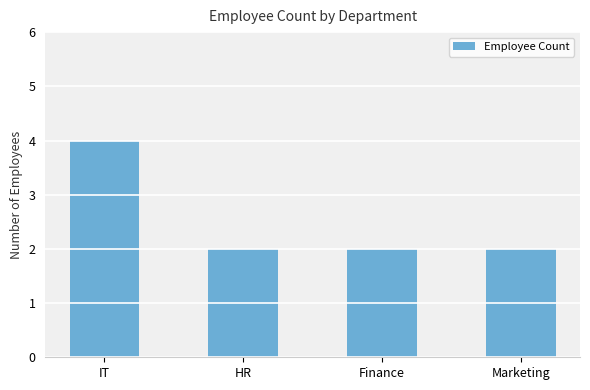

What is the label of the 4th bar from the right?

IT